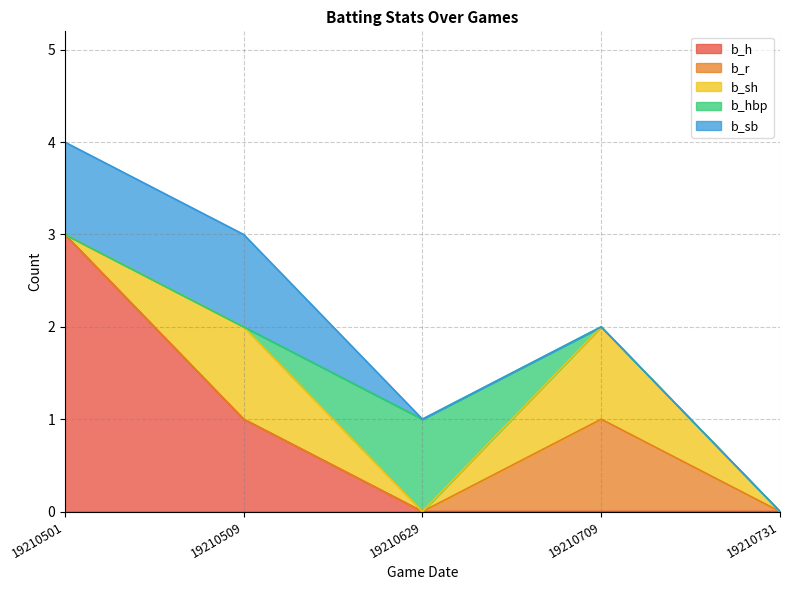

What is the difference between the maximum and minimum values in the b_sh series?

1